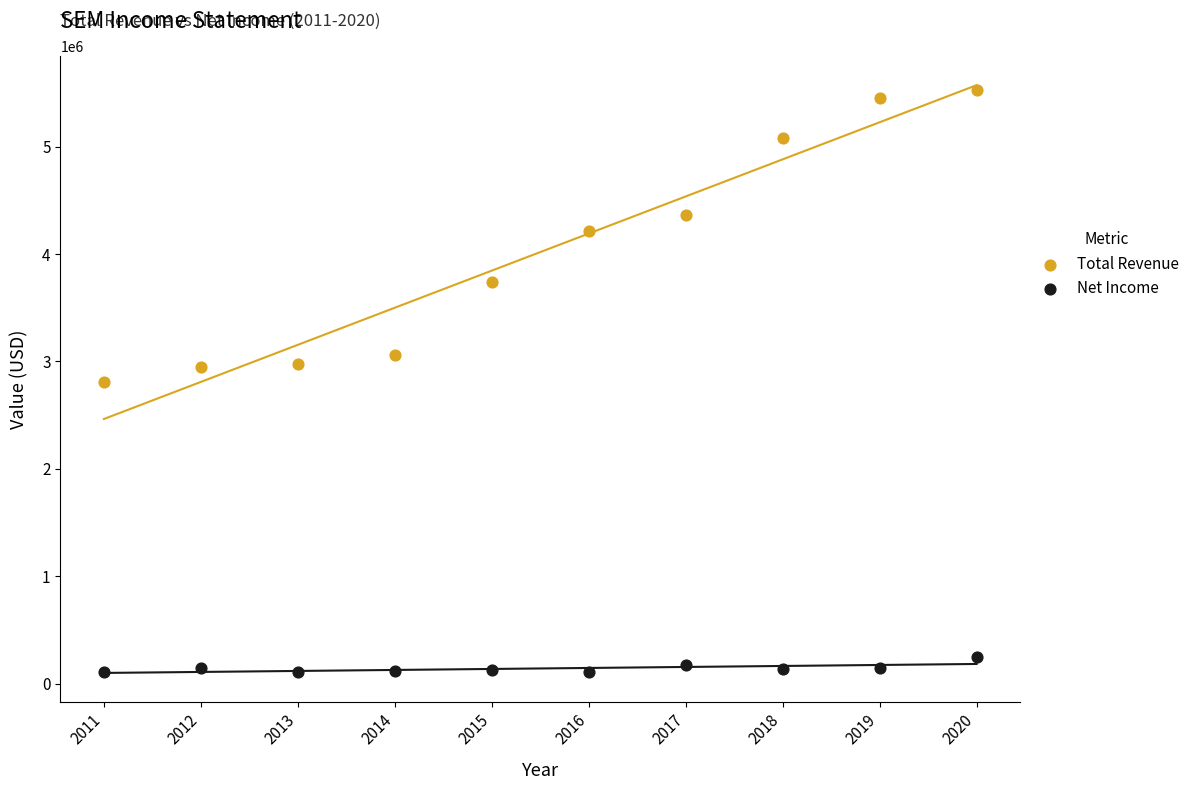

Across all data points, what is the range of X values (max minus min)?

9